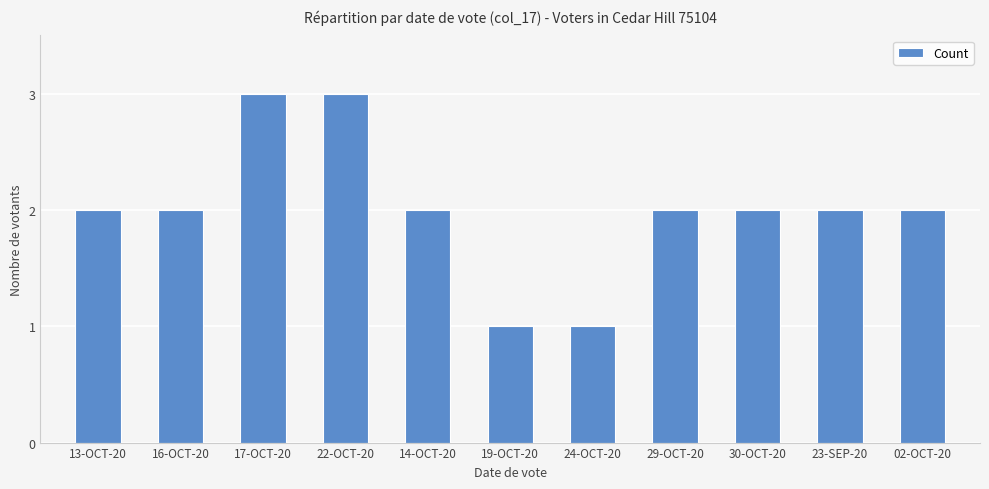

Is it true that the value at 02-OCT-20 is 1?

False